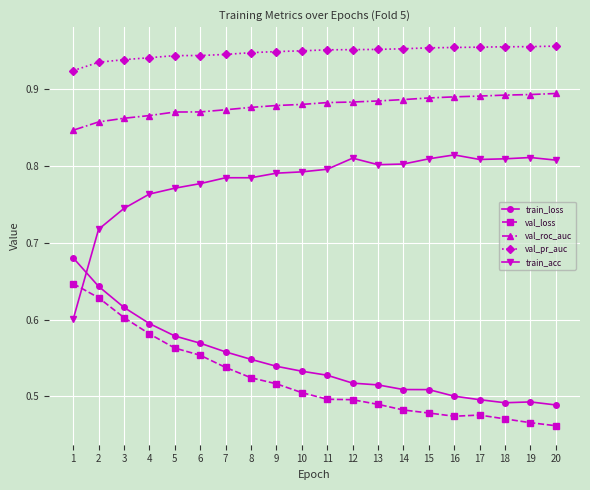

Does the chart display data point markers on the line(s)?

Yes